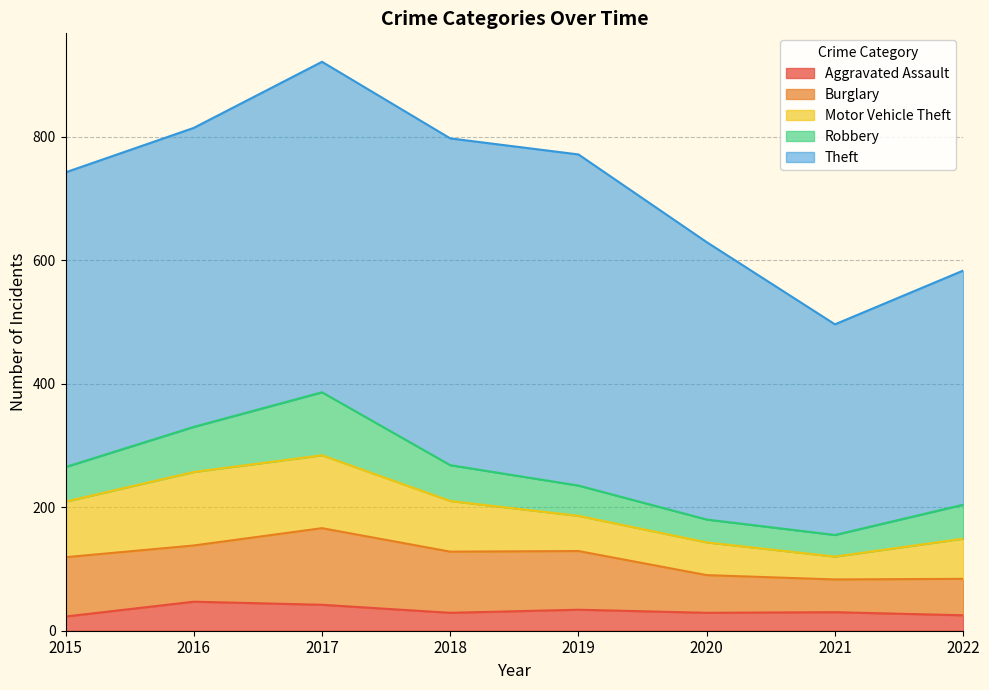

What is the difference between the maximum and minimum values in the Theft series?

195